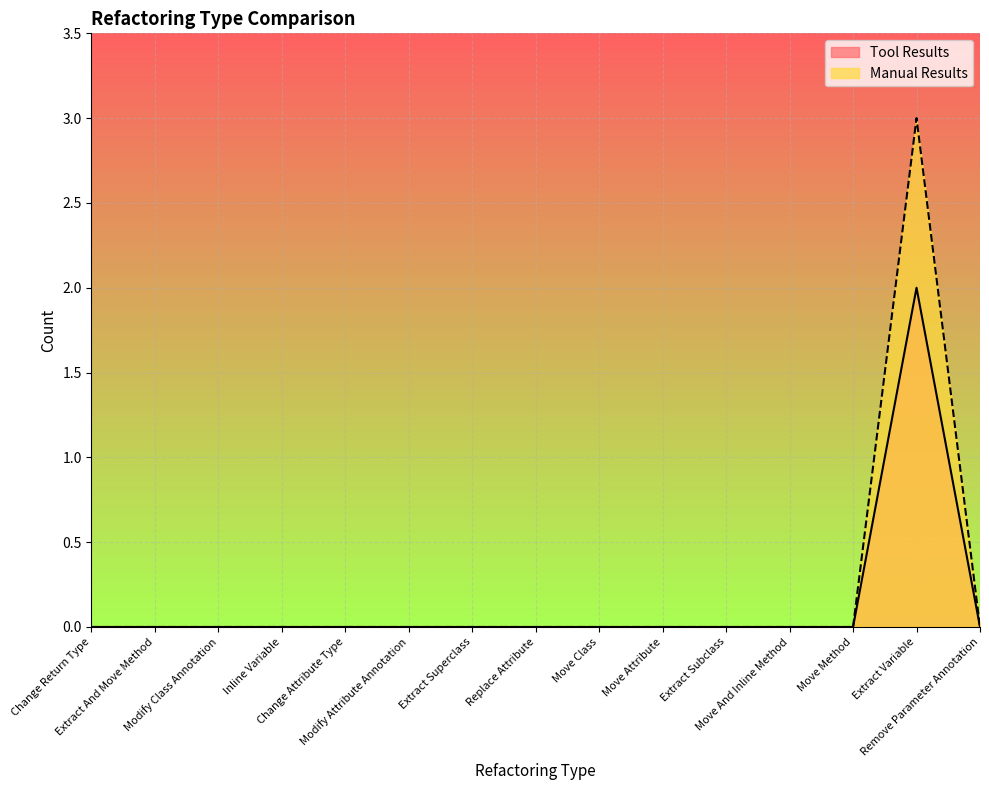

What is the greatest value displayed?

3